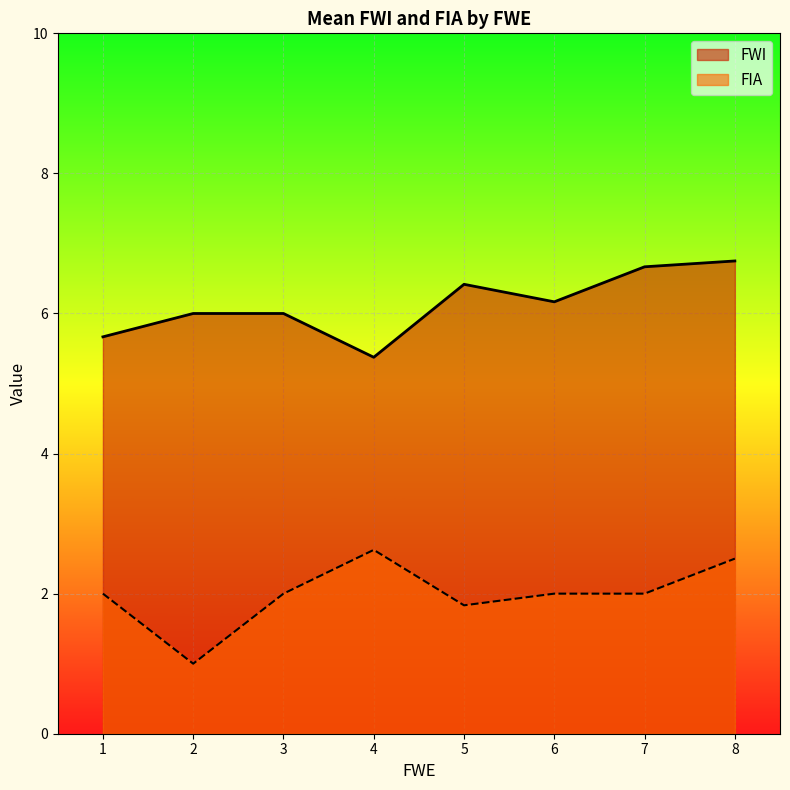

Is the value of FWI at 2 greater than the value of FIA at 1?

Yes